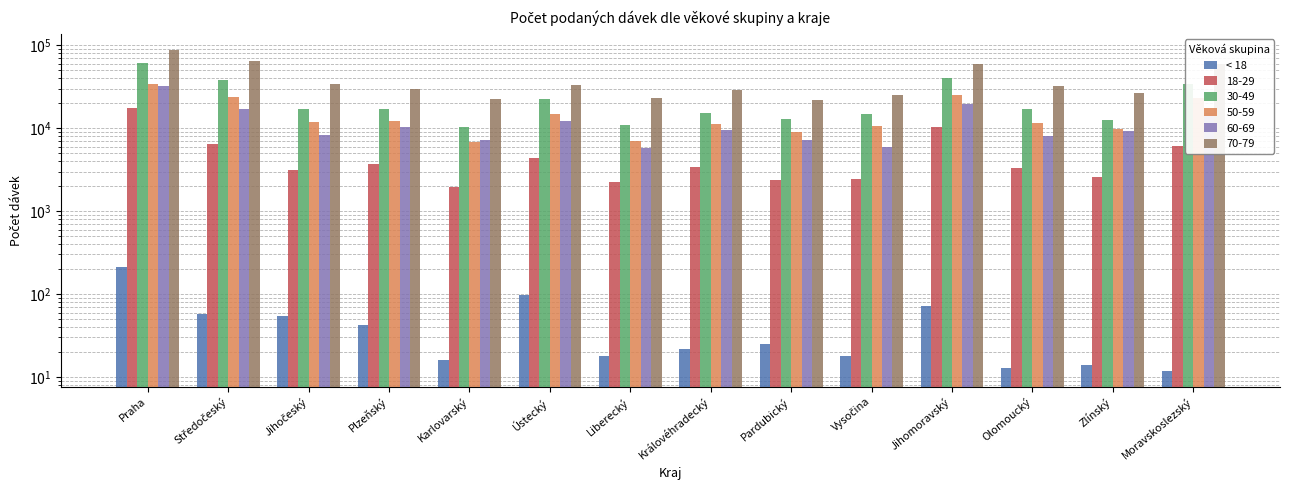

What position from the right is Karlovarský?

10